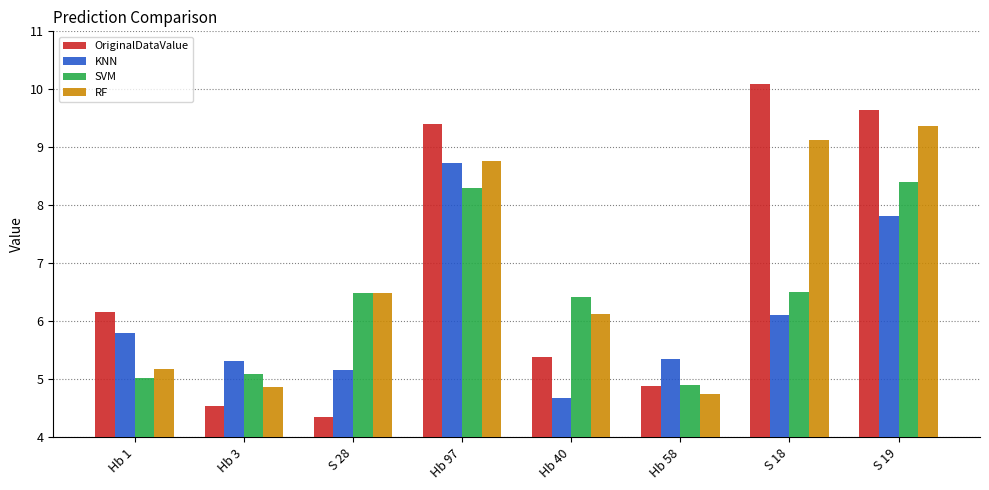

True or false: SVM has a value of 6.4 at Hb 40.

True